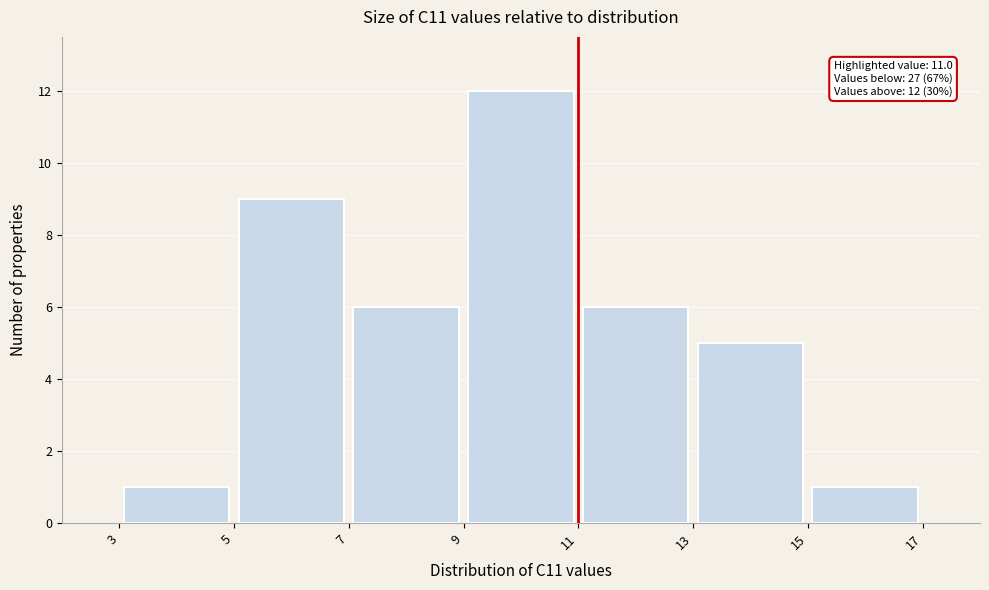

Over which range of the x-axis is the bar tallest?

9 to 11